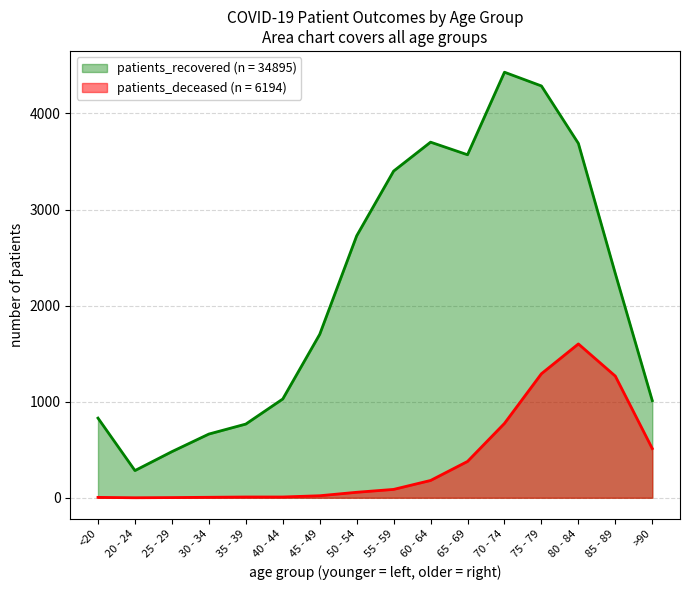

What is the label of the 7th point from the left?

45 - 49